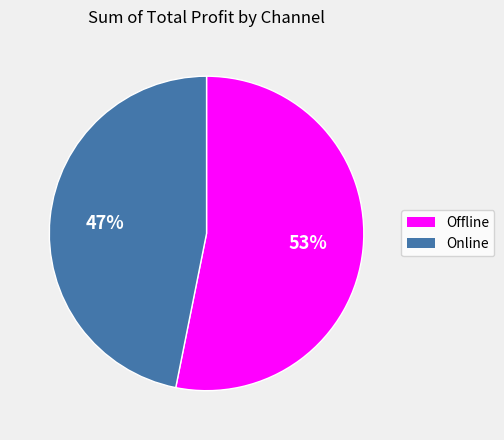

To the nearest percent, what is the average slice percentage?

50%